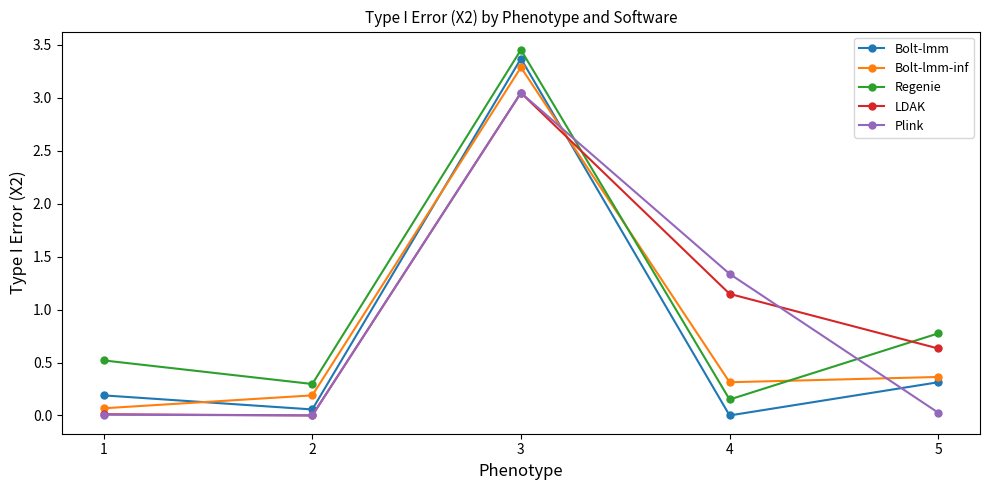

How many series are shown in this chart?

5